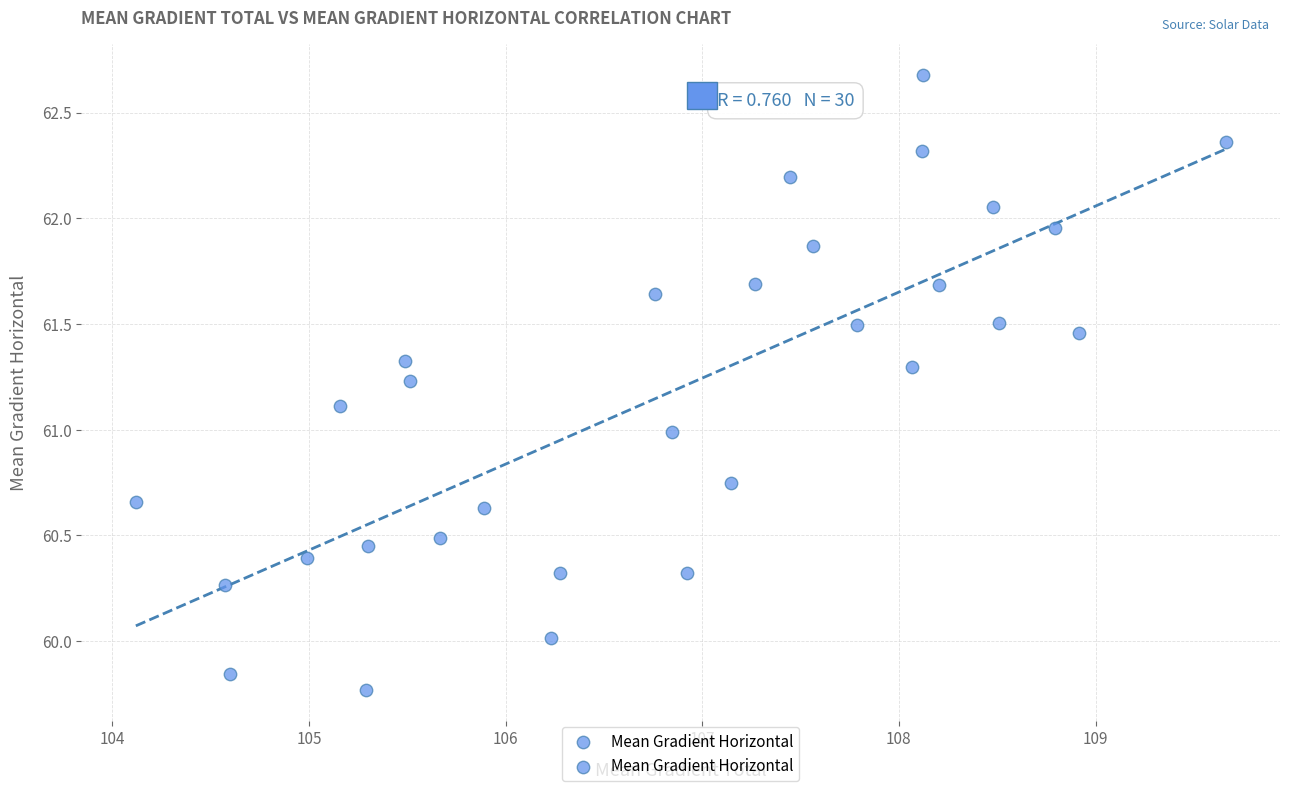

What is the range of X values (max minus min)?

5.5